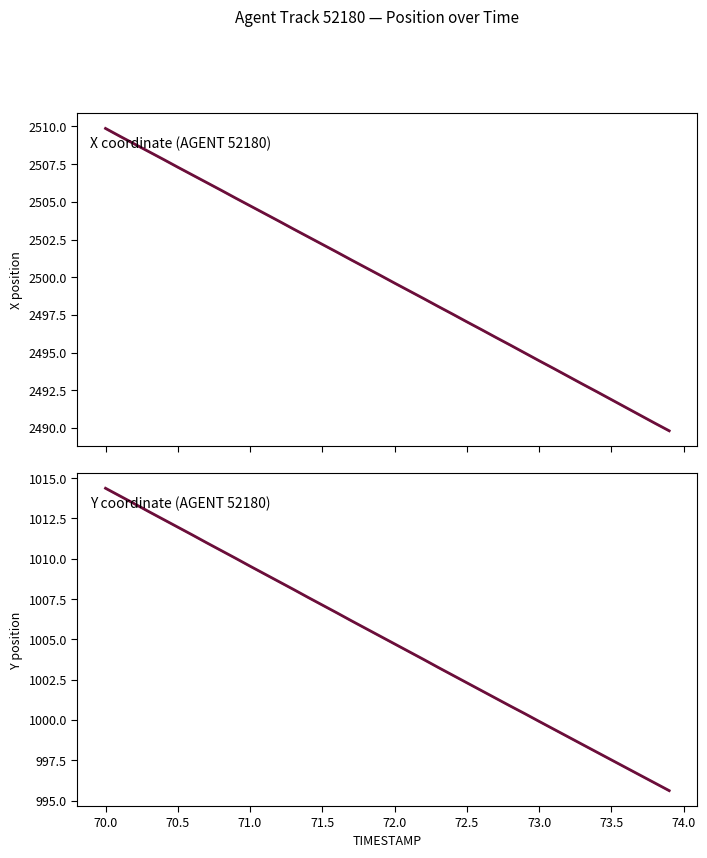

Does the chart have visible grid lines?

No